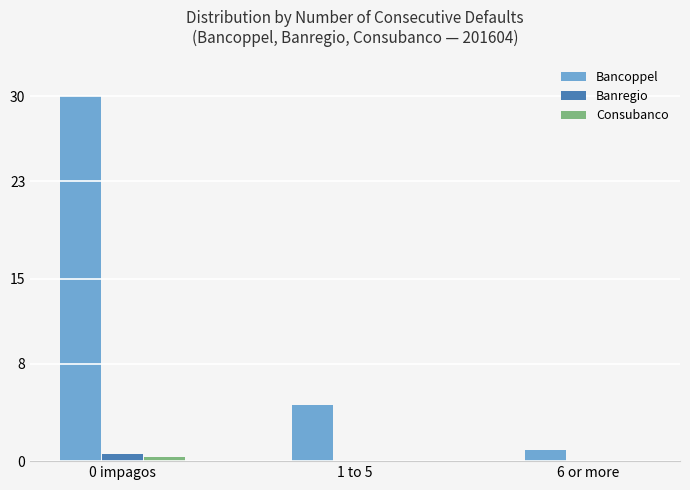

How many categories are shown in the chart?

3